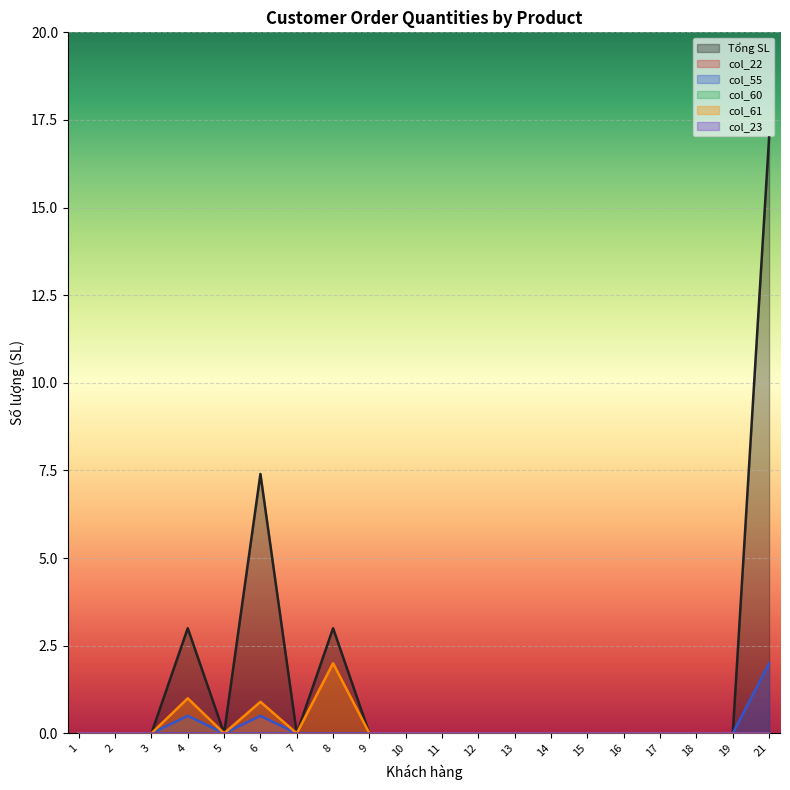

Reading right to left, extract all data points from this chart.

Tổng SL: 17.0	0.0	0.0	0.0	0.0	0.0	0.0	0.0	0.0	0.0	0.0	0.0	3.0	0.0	7.4	0.0	3.0	0.0	0.0	0.0
col_22: 0.0	0.0	0.0	0.0	0.0	0.0	0.0	0.0	0.0	0.0	0.0	0.0	0.0	0.0	0.5	0.0	0.0	0.0	0.0	0.0
col_55: 2.0	0.0	0.0	0.0	0.0	0.0	0.0	0.0	0.0	0.0	0.0	0.0	0.0	0.0	0.5	0.0	0.5	0.0	0.0	0.0
col_61: 0.0	0.0	0.0	0.0	0.0	0.0	0.0	0.0	0.0	0.0	0.0	0.0	2.0	0.0	0.9	0.0	1.0	0.0	0.0	0.0